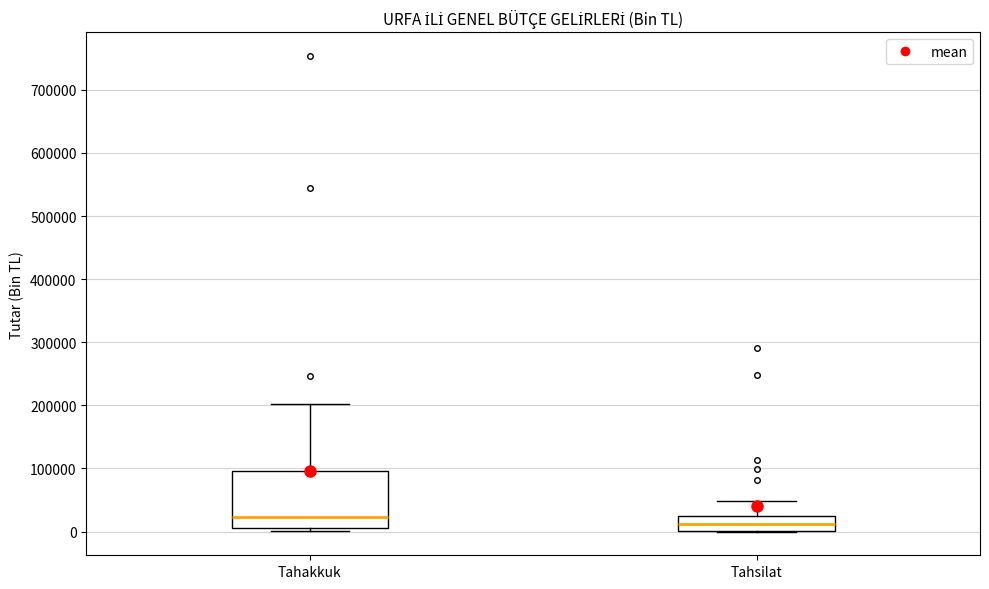

Reading left to right, read every box against the y-axis: the position of its median line, the range the box covers, and the ends of its whiskers. The values are not printed on the chart, so give them approximately, as read against the axis.

Tahakkuk: median 20000, box 10000 to 100000, whiskers 0 to 200000
Tahsilat: median 10000, box 0 to 20000, whiskers 0 to 50000